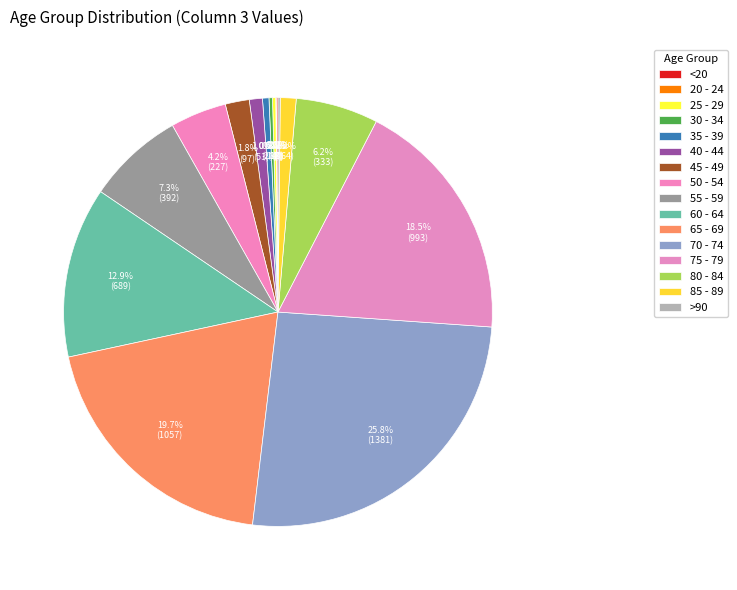

Is it true that 60 - 64 is 13% of the pie?

True